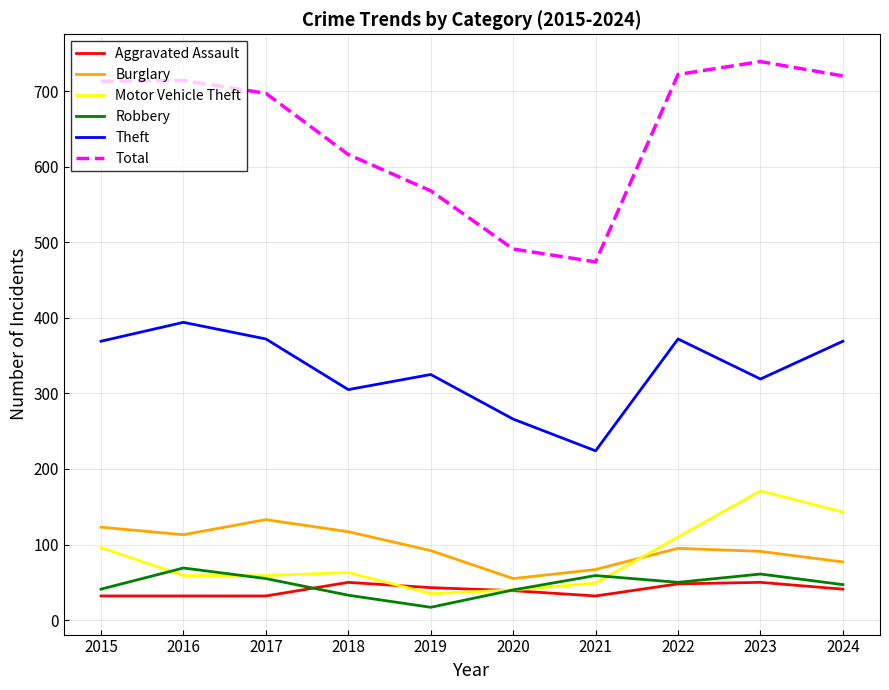

Which series has the largest range (max minus min)?

Total